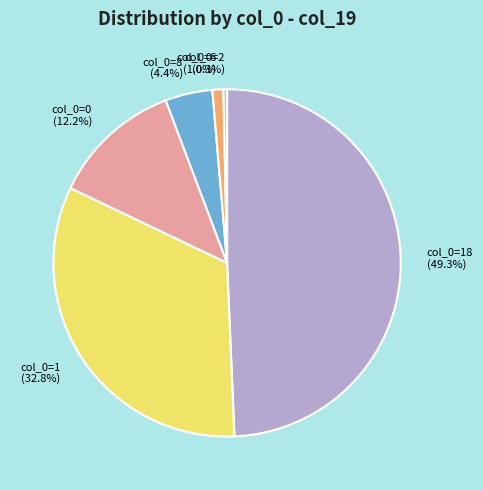

What percentage do col_0=18 (49.3%) and col_0=8 (4.4%) together represent?

53.7%